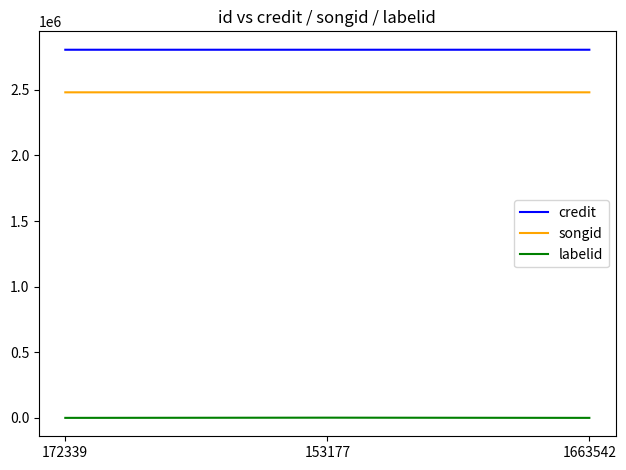

Where is credit nearest to the value 2806100?

153177